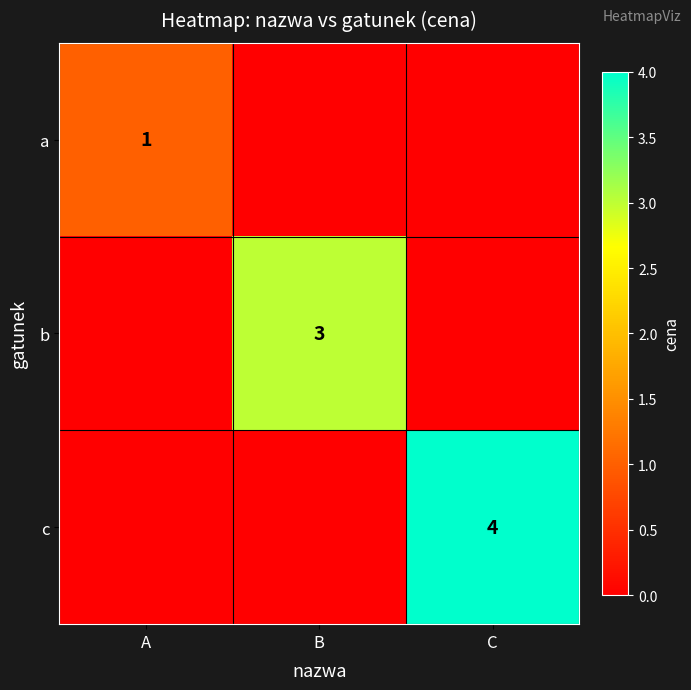

Is it true that c equals 4 at C?

True